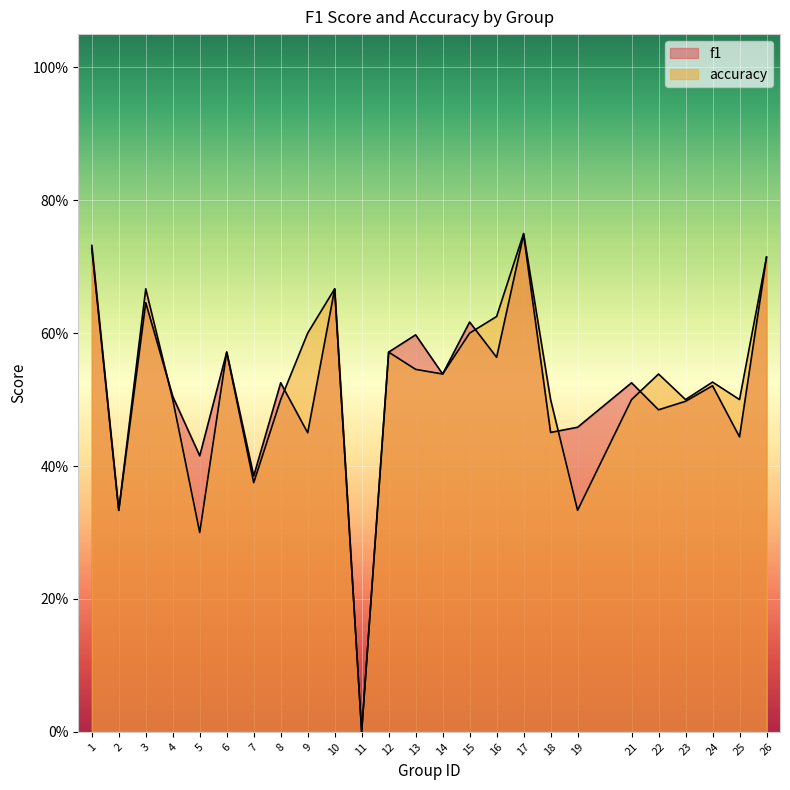

What is the difference between the maximum and second lowest values in the f1 series?

0.4